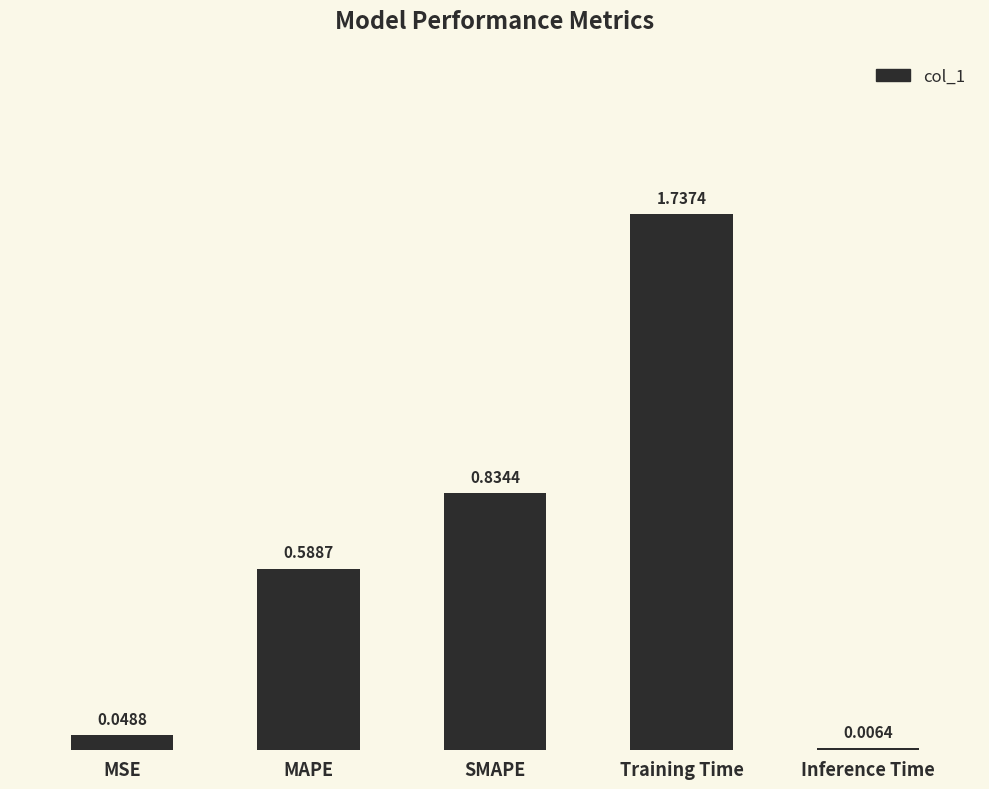

Where is the data nearest to the value 0?

Inference Time